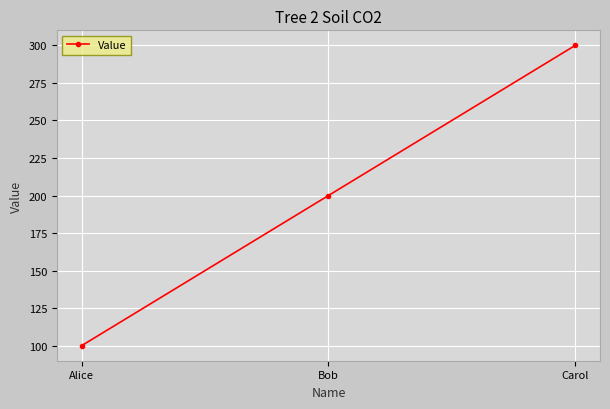

What position from the right is Bob?

2